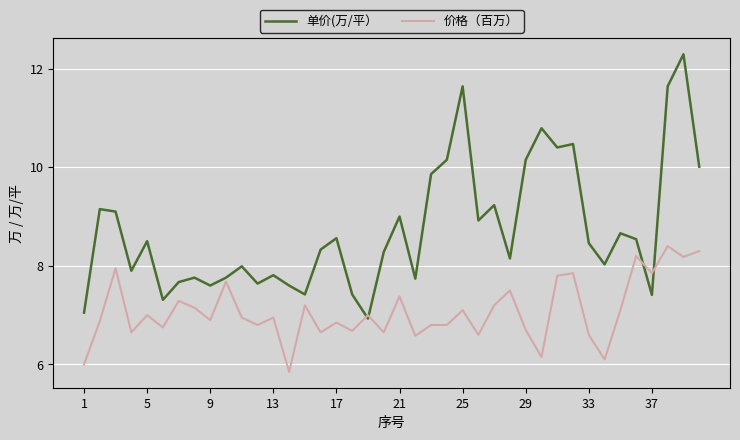

What is the sum of all 价格（百万） values?

283.0